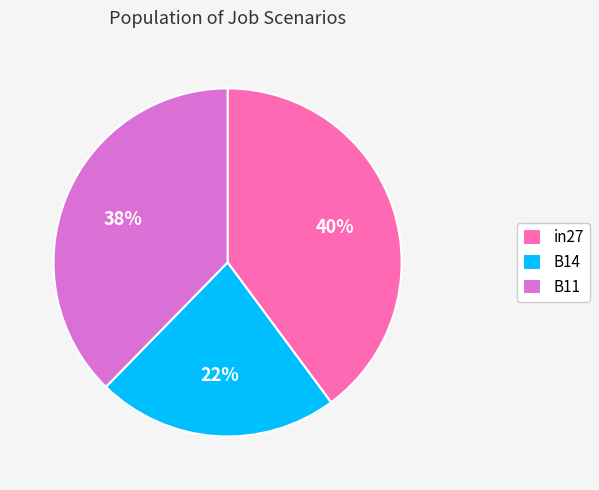

How many slices are in this pie chart?

3